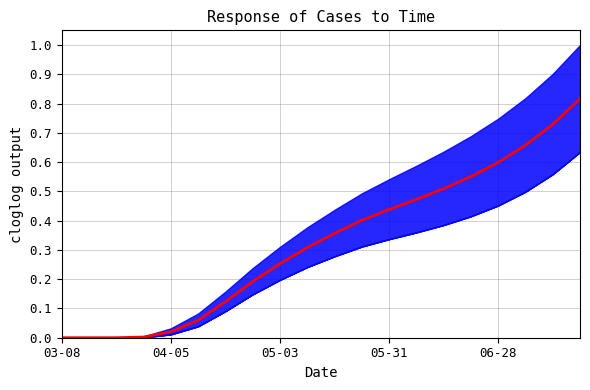

Reading right to left, extract all data points from this chart.

0.8	0.7	0.7	0.6	0.6	0.5	0.5	0.4	0.4	0.4	0.3	0.3	0.2	0.1	0.1	0.0	0.0	0.0	0.0	0.0